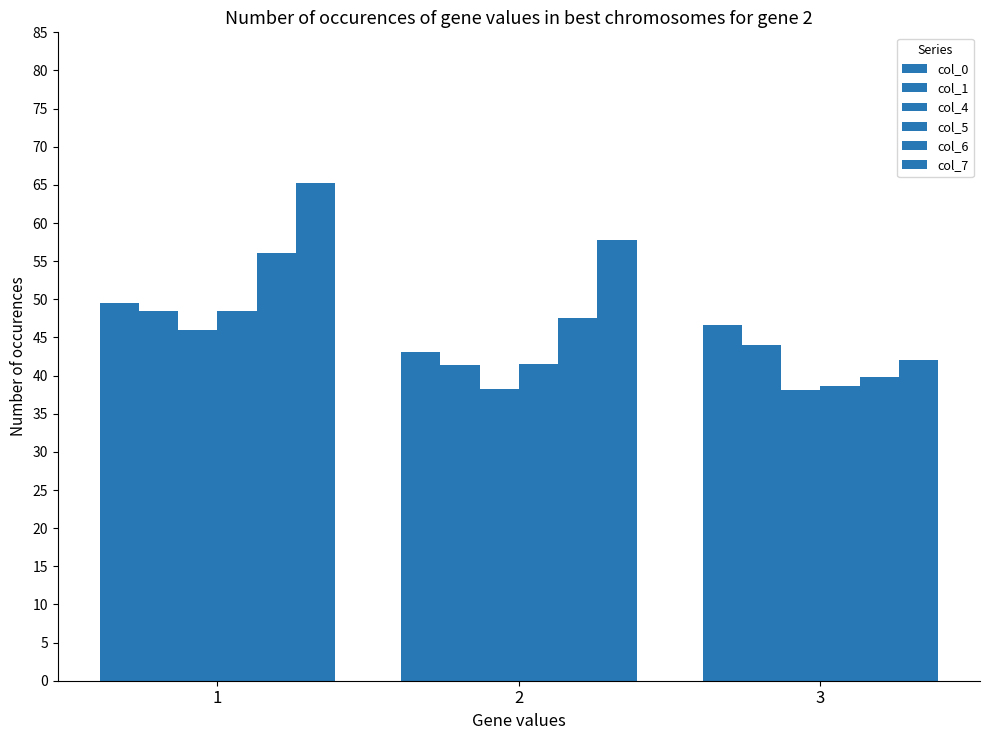

How many categories are shown in the chart?

3